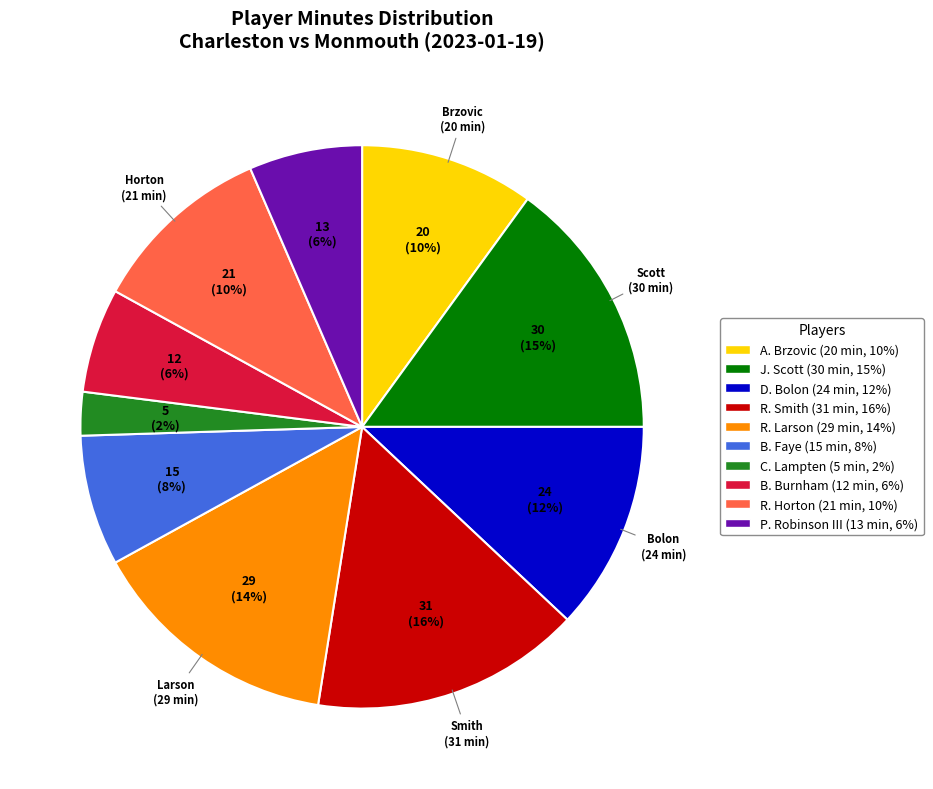

Approximately how many times larger is the value at R. Smith (31 min, 16%) compared to R. Larson (29 min, 14%)?

1.1